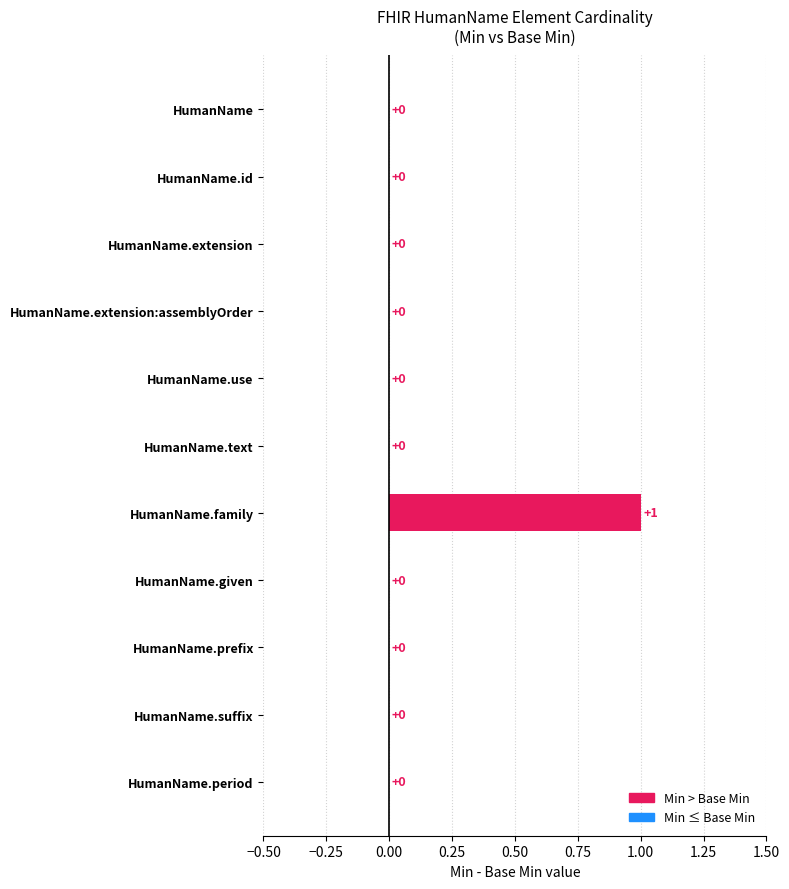

Between HumanName.text and HumanName.family, which is larger?

HumanName.family